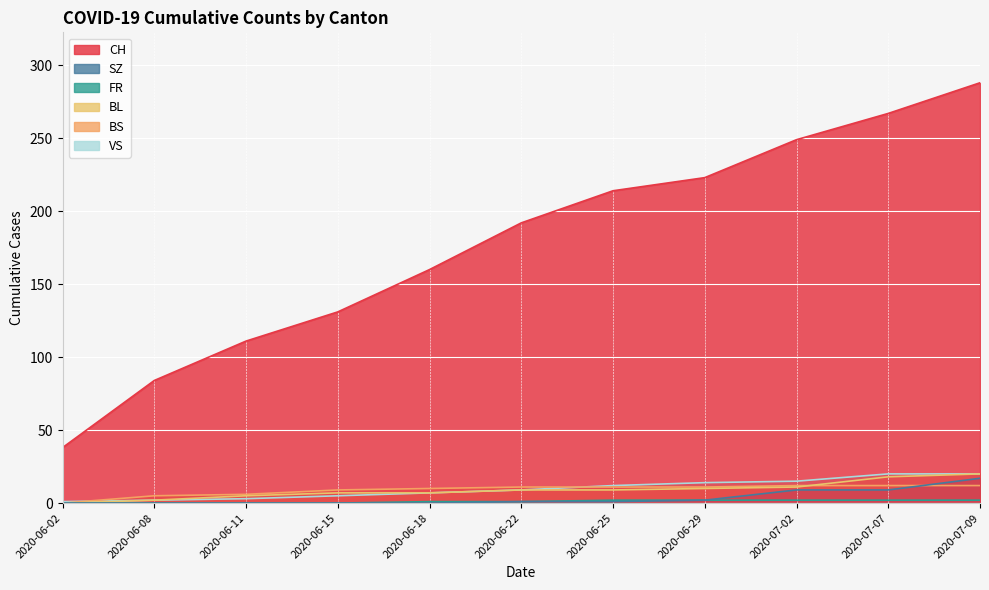

What is the value of the BS point at the 4th from the left?

9